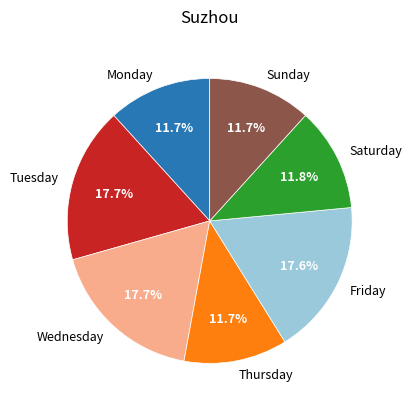

To the nearest percent, what percentage of the pie is Friday?

18%